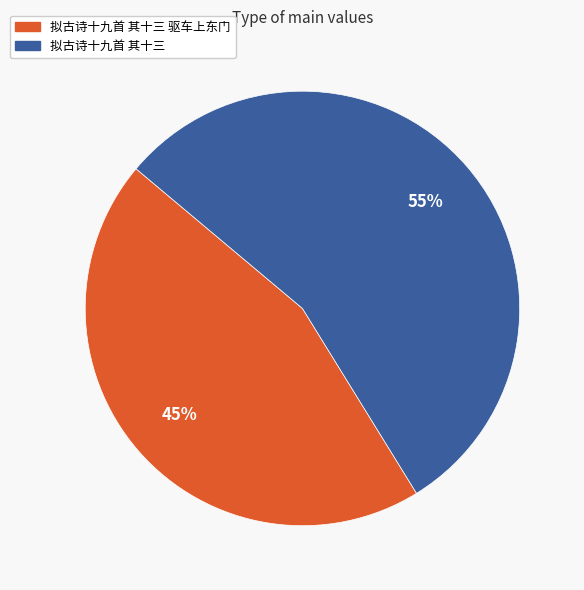

Is there a majority slice in this chart?

Yes